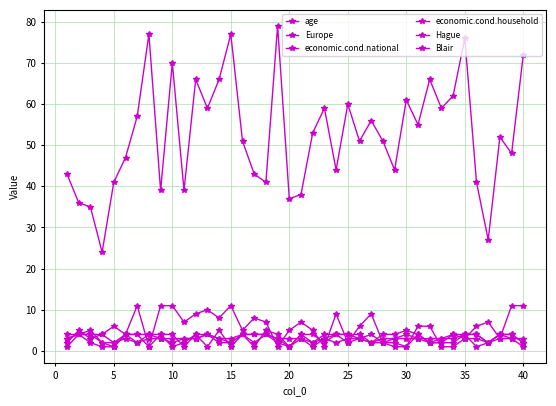

How many distinct data groups are displayed?

6